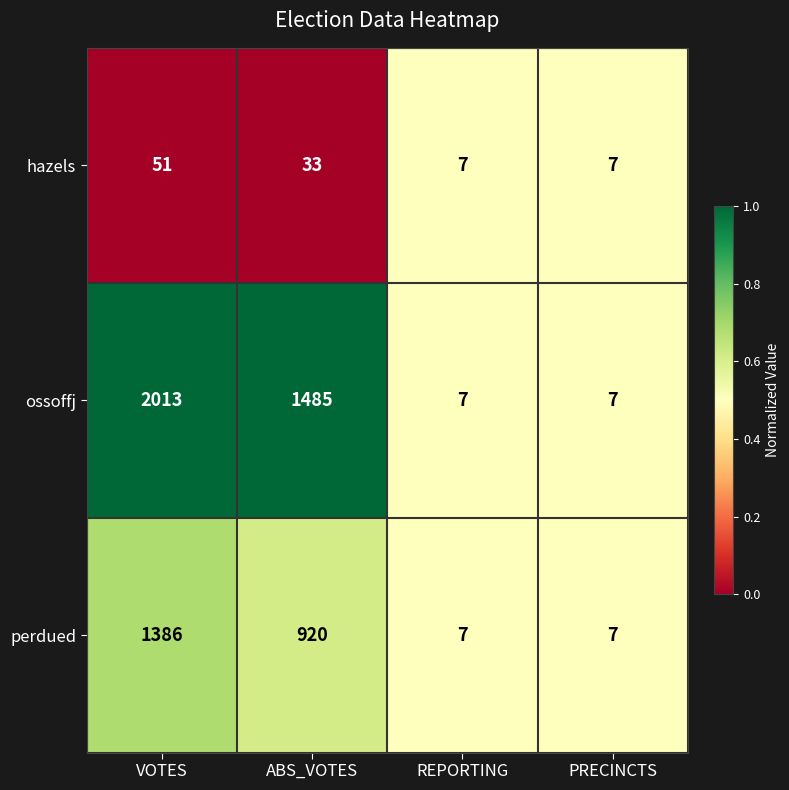

Reading left to right, list all the values displayed in this chart.

hazels: 51	33	7	7
ossoffj: 2013	1485	7	7
perdued: 1386	920	7	7